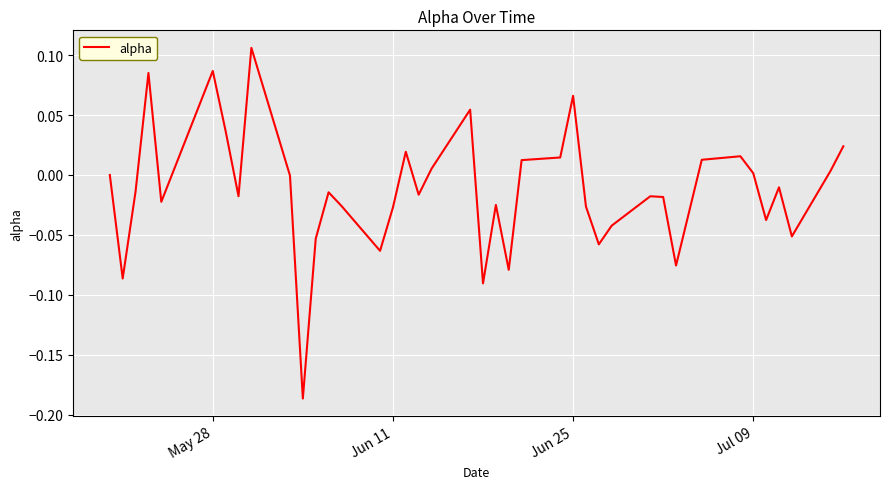

What is the difference between the maximum and minimum values?

0.3